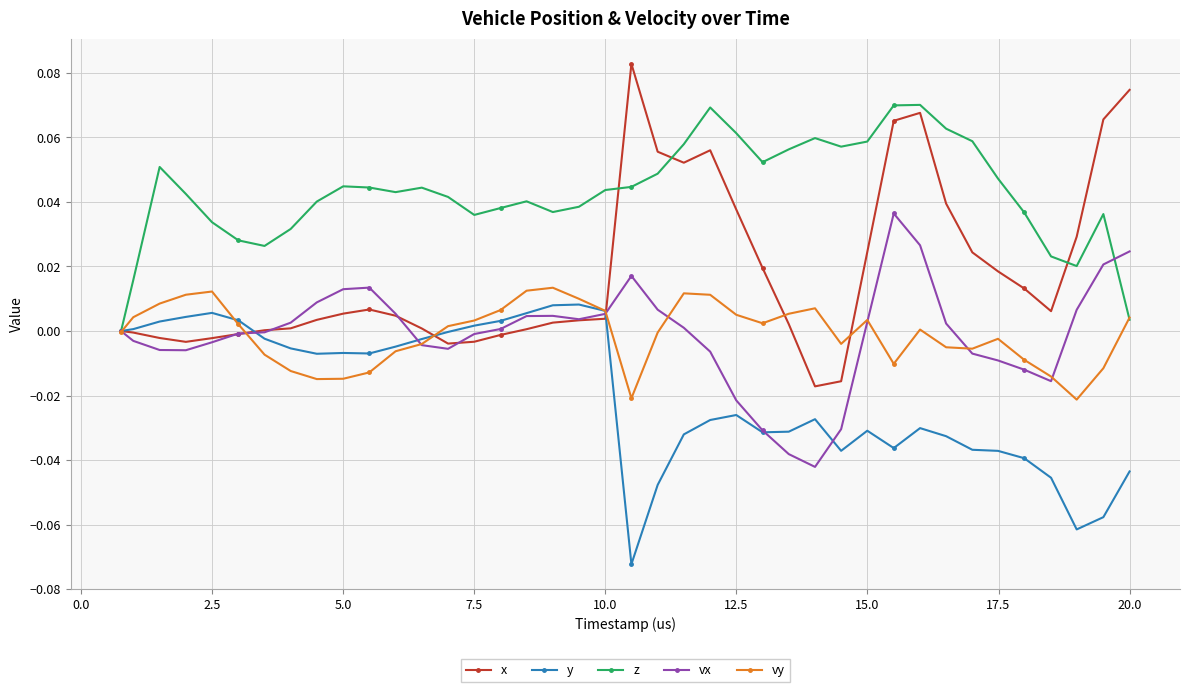

True or false: y has more than 1 interior local peaks.

True